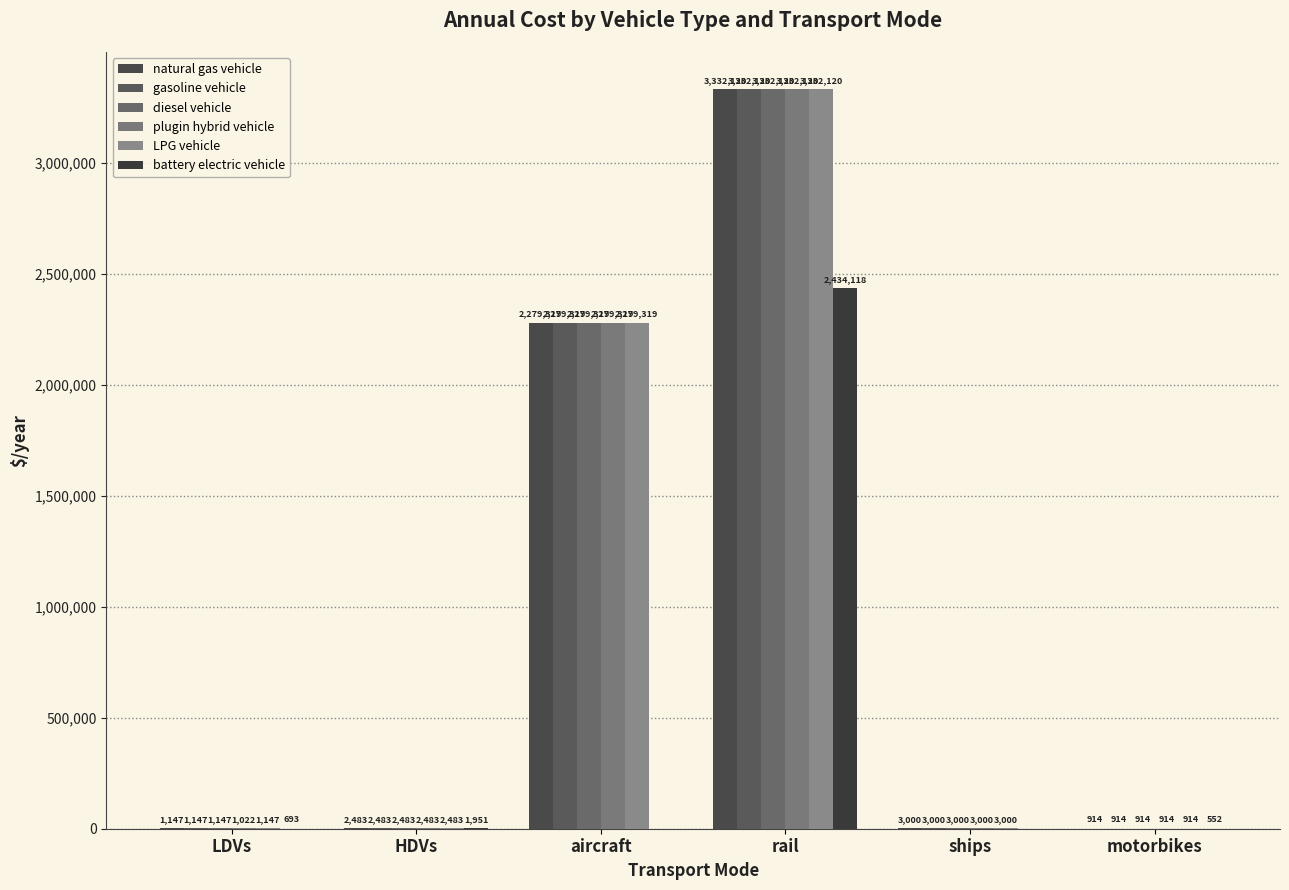

Count the number of data series in this chart.

6